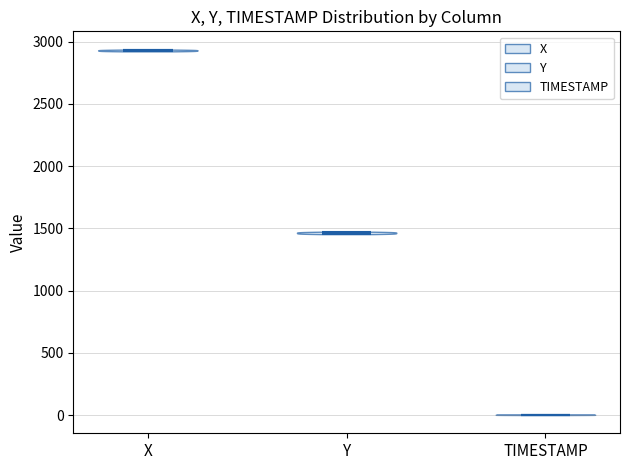

Reading left to right, read every violin against the y-axis: where its median line is, and the lowest and highest points it reaches. The values are not printed on the chart, so give them approximately, as read against the axis.

X: median line 2950, lowest point 2900, highest point 2950
Y: median line 1450, lowest point 1450, highest point 1450
TIMESTAMP: median line 0, lowest point 0, highest point 0